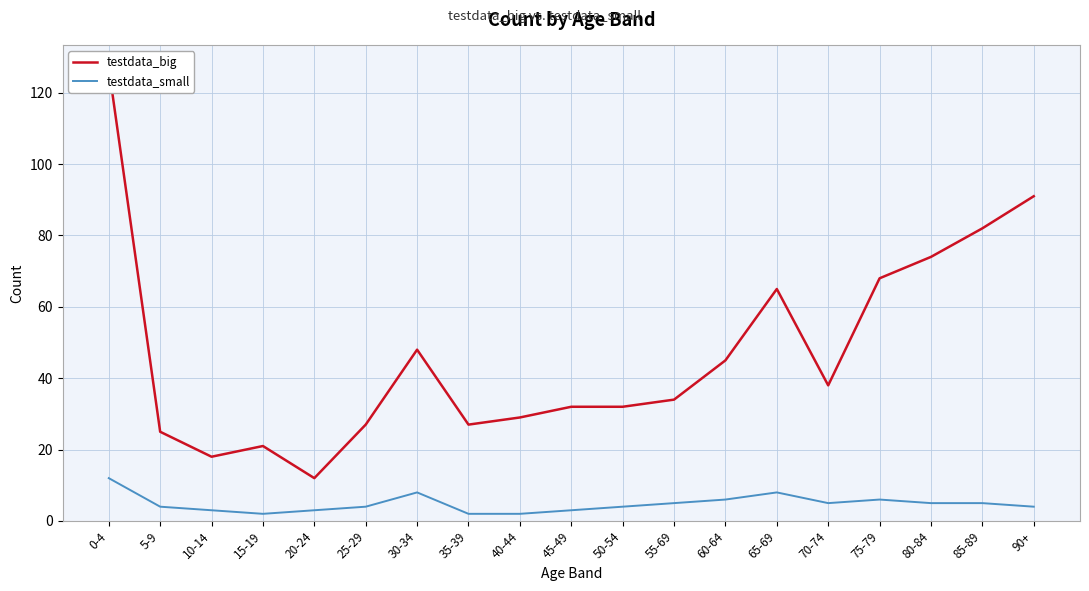

True or false: testdata_big and testdata_small cross at least once.

False